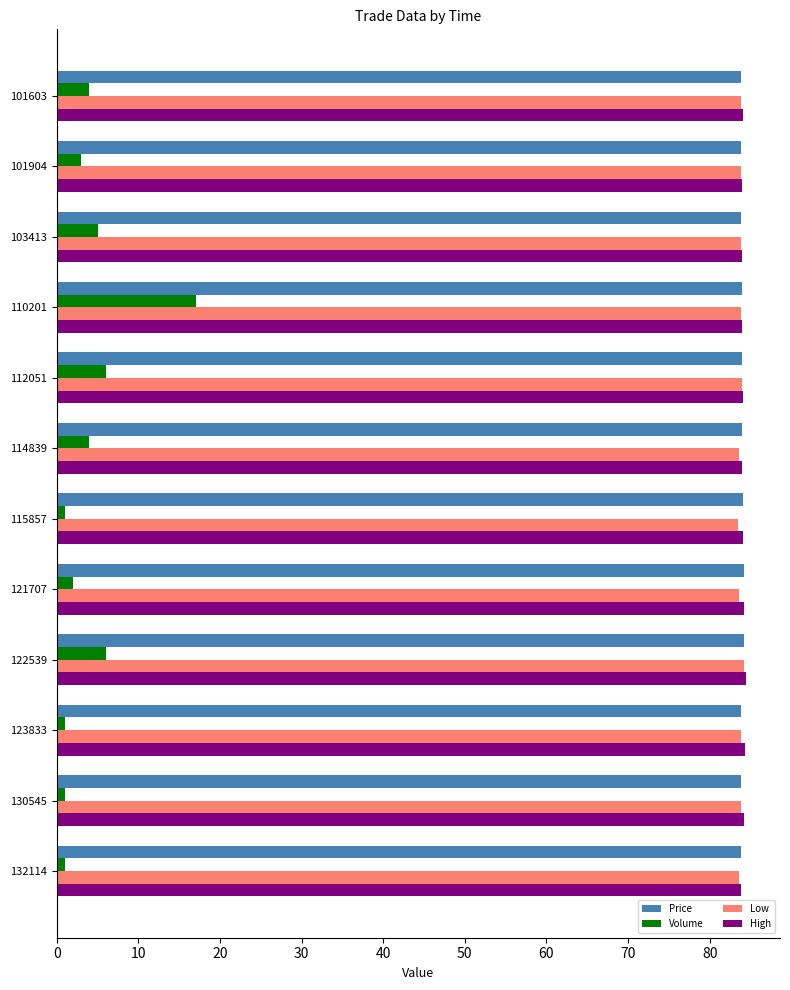

At which category is the sum across all series the highest?

110201